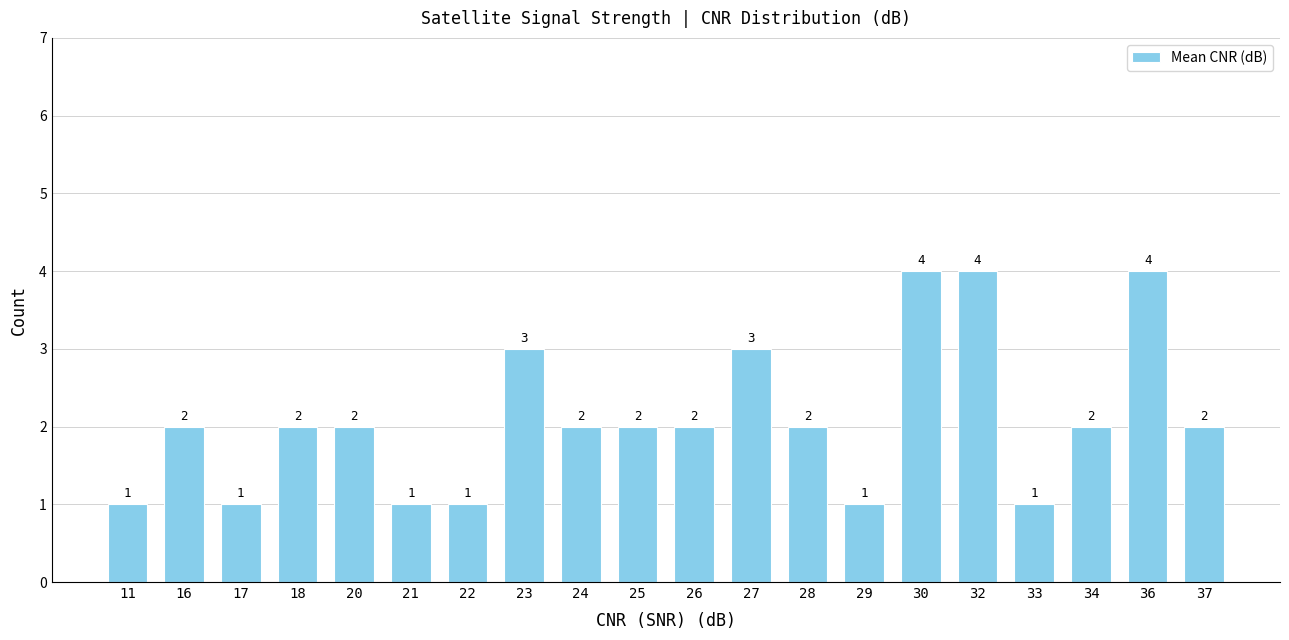

The chart shows a value of 5 at 30. True or false?

False